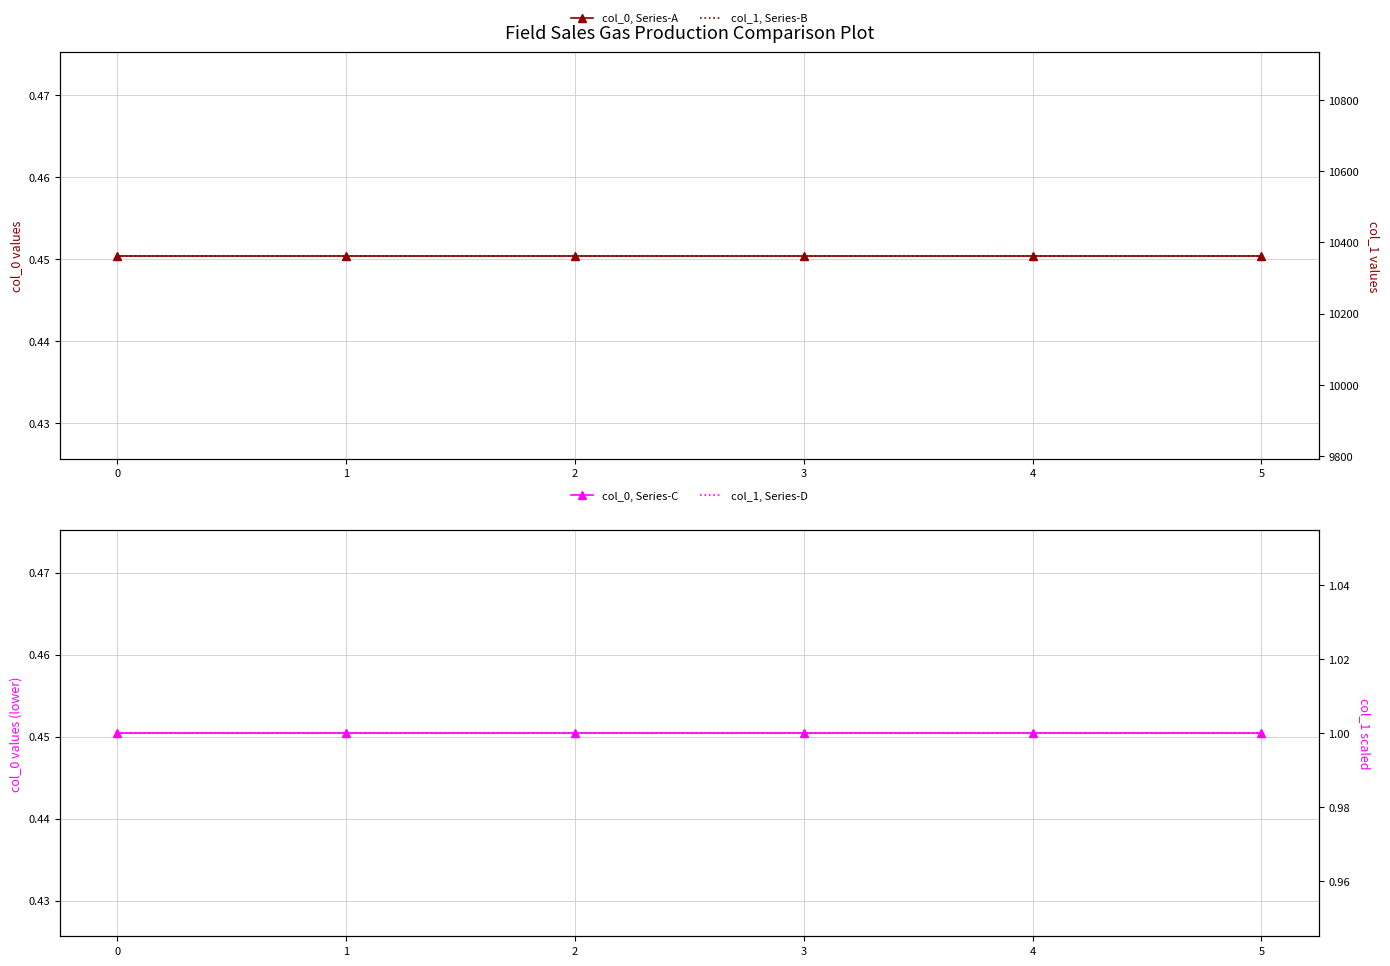

What is the sum of the col_1, Series-B values at 4 and 0?

20726.0